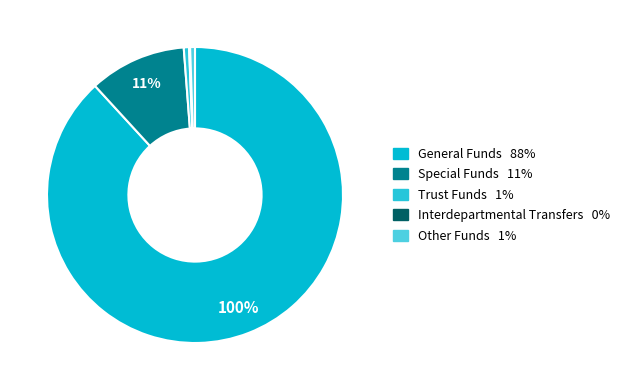

How many segments does this pie chart have?

5